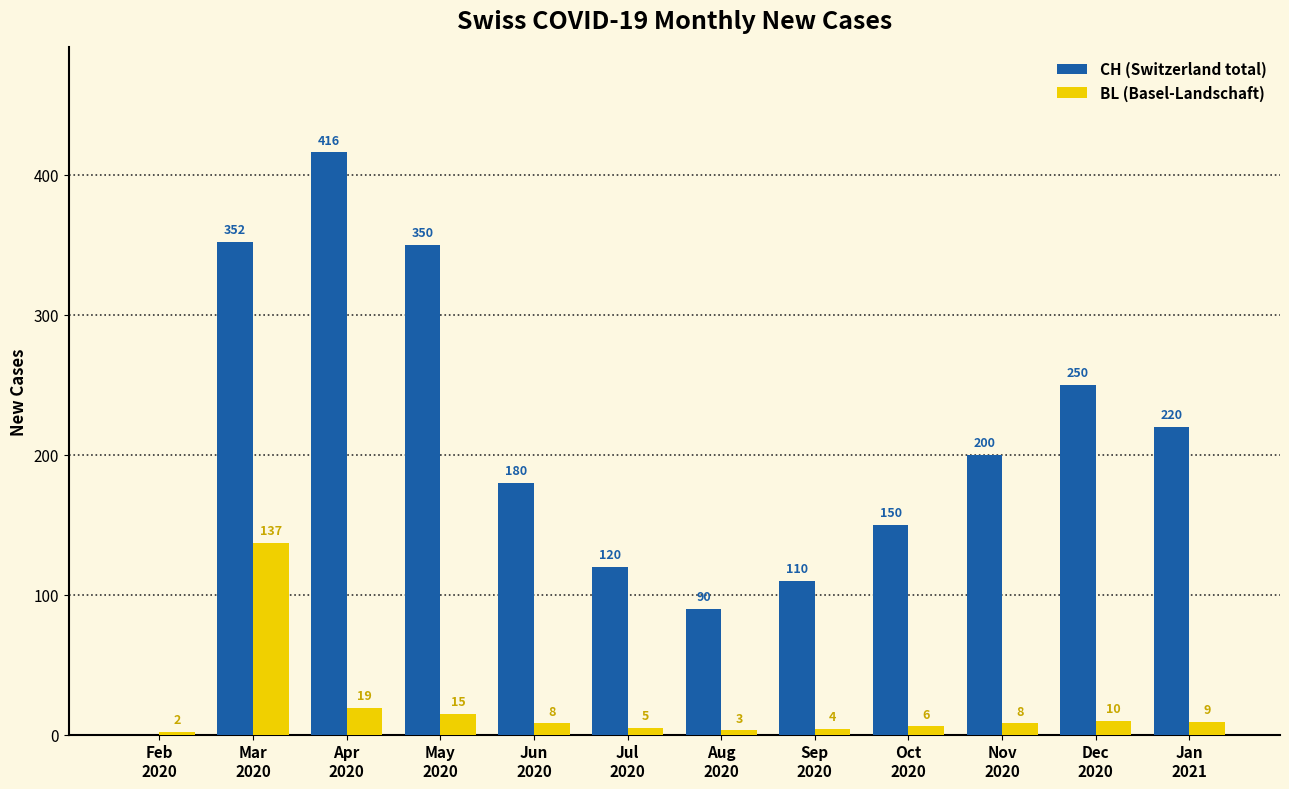

Which series has the largest total across all categories?

CH (Switzerland total)